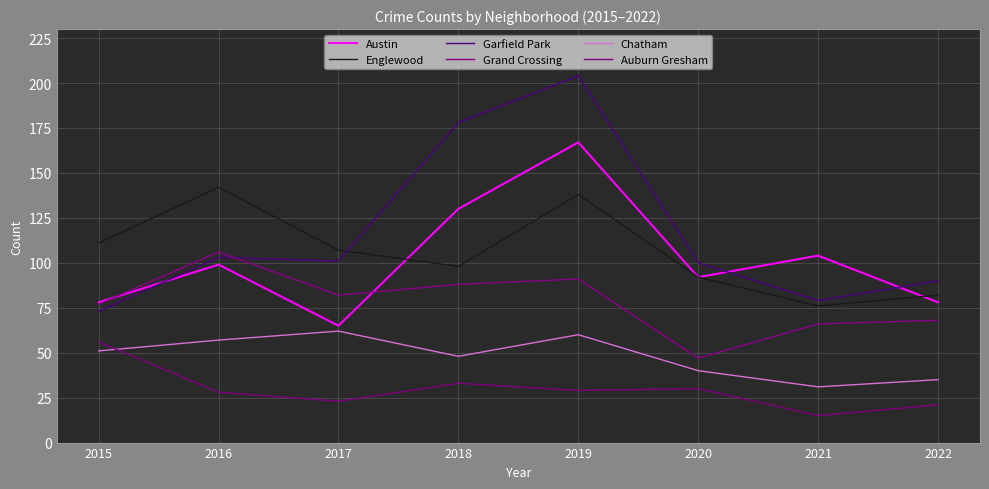

How many interior local valleys does the Grand Crossing series have?

2